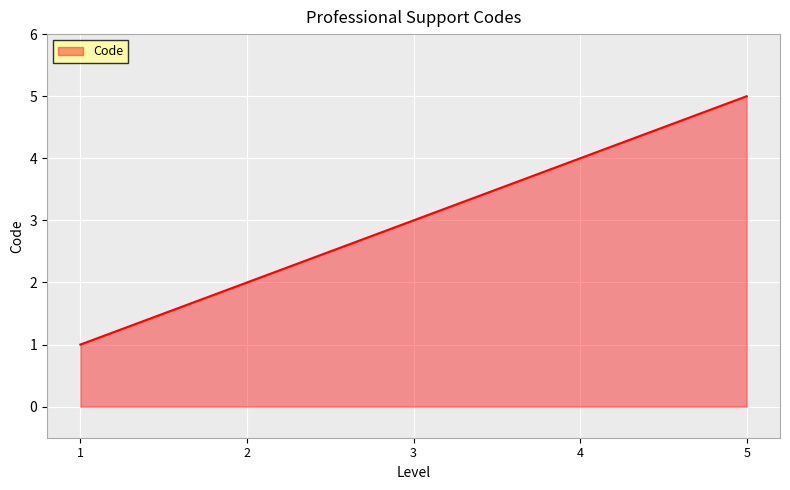

What is the ratio of the value at 5 to the value at 1?

5.0